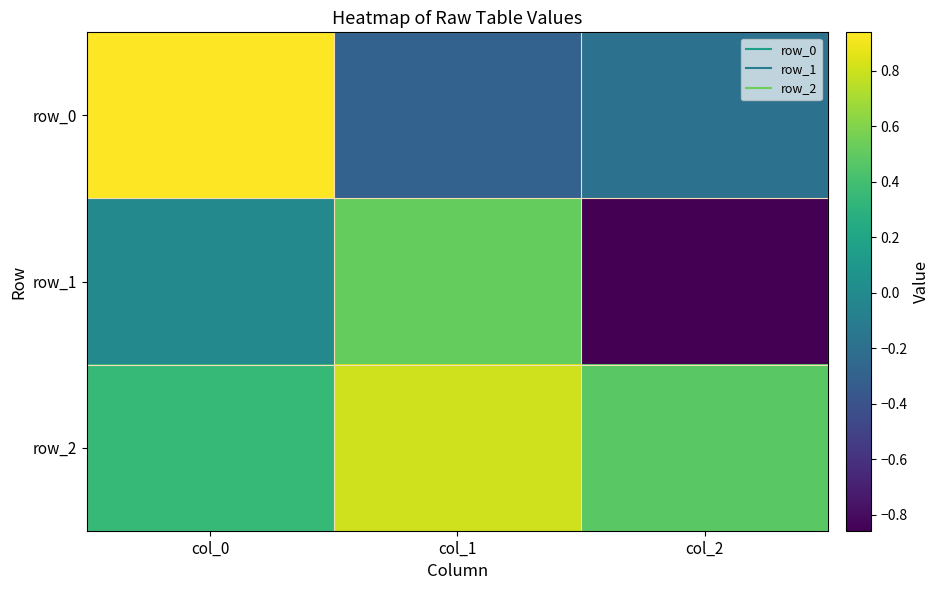

Between col_1 and col_2, which series saw the biggest shift?

row_1